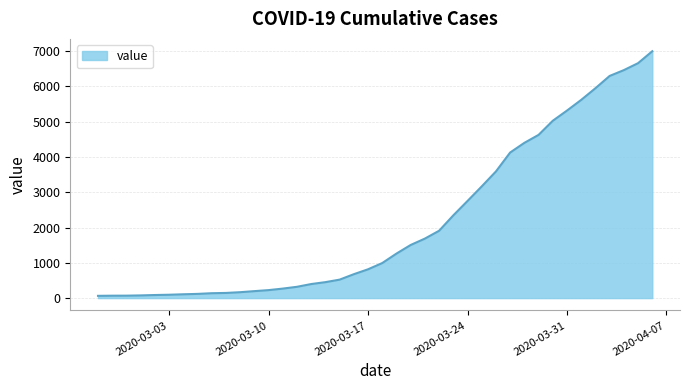

What is the difference between the second highest and second lowest values?

6589